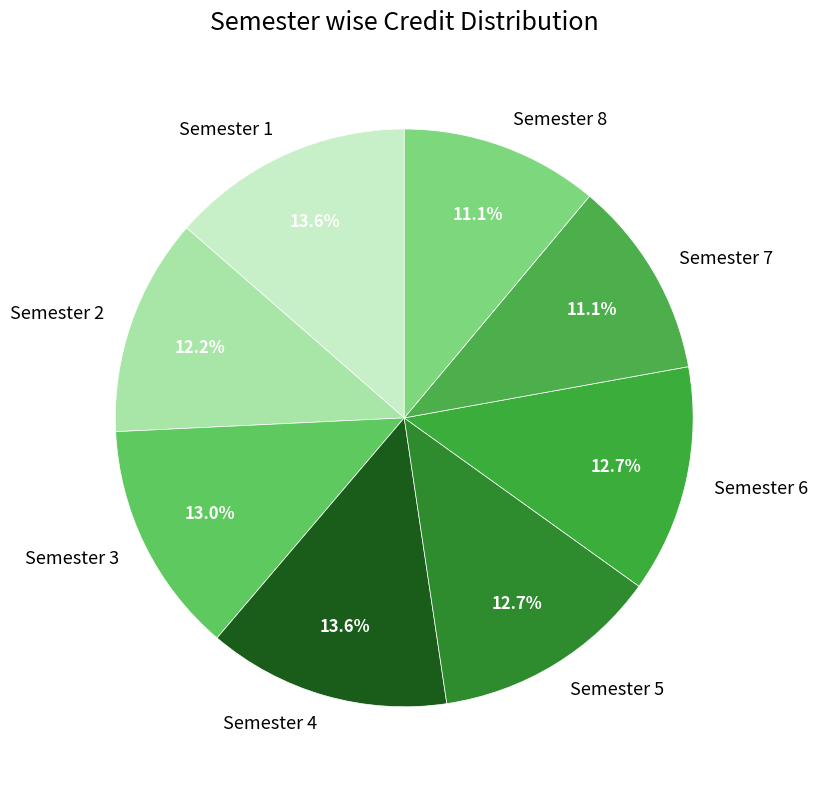

What is the ratio of the value at Semester 1 to the value at Semester 6?

1.1